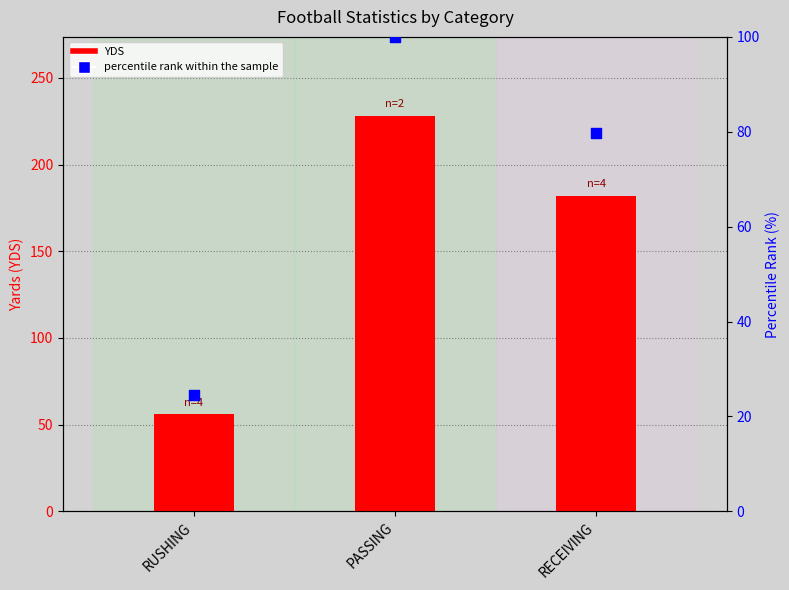

What is the total value across all series at PASSING?

328.0